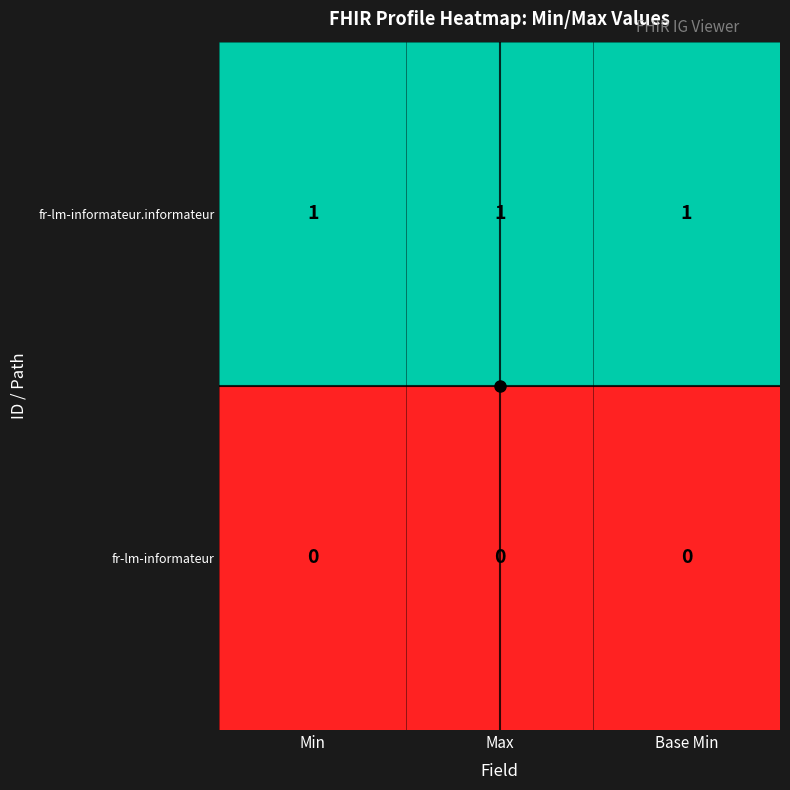

List the series in order of their peak value, highest first.

fr-lm-informateur.informateur, fr-lm-informateur